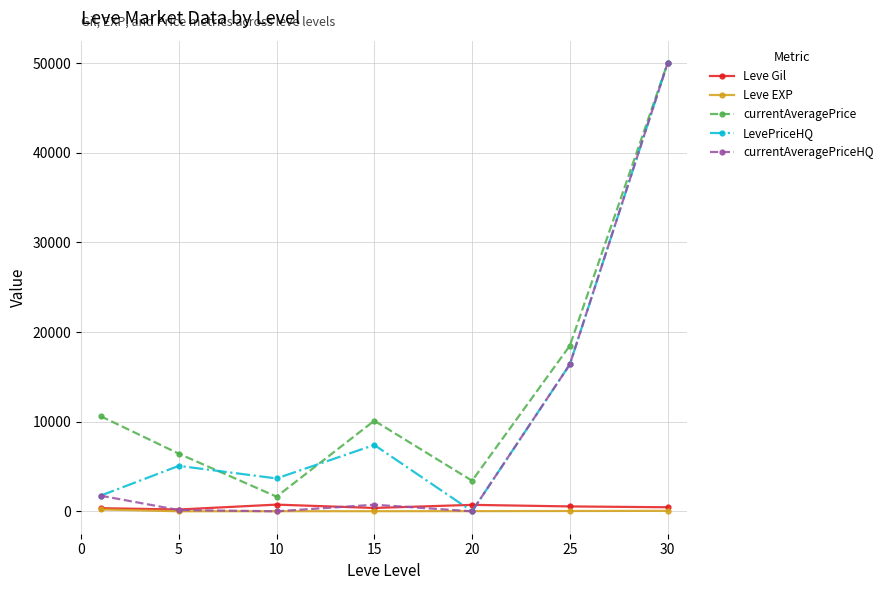

Does the chart display data point markers on the line(s)?

Yes